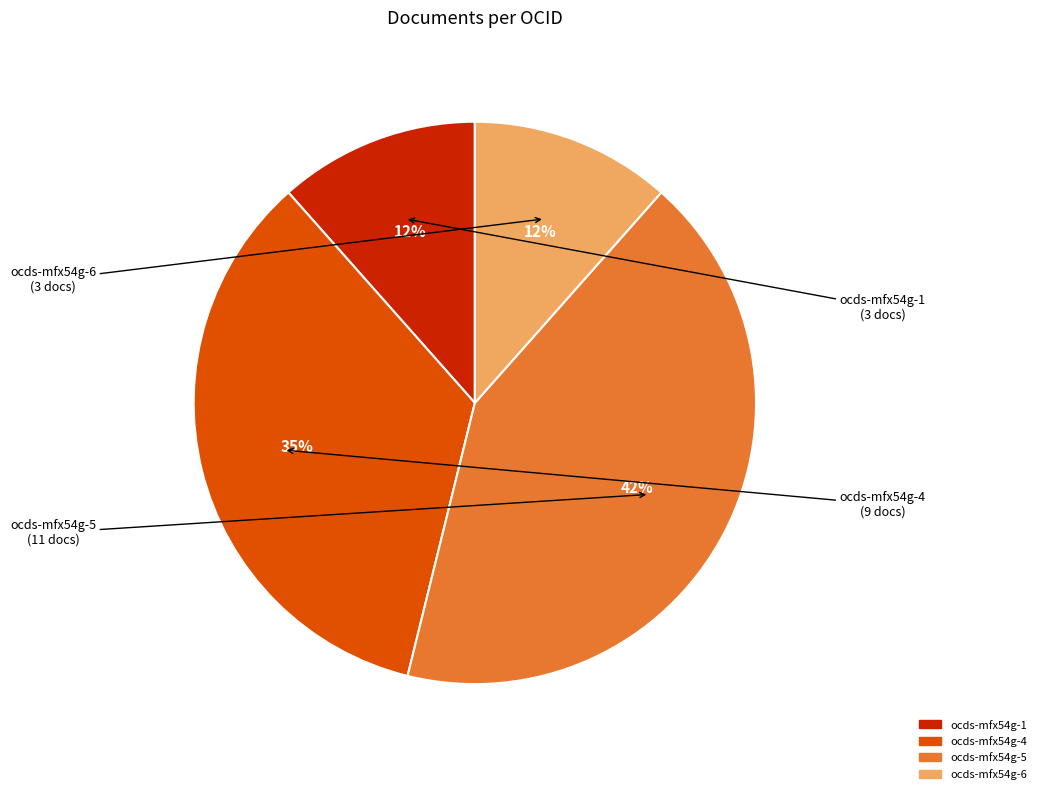

Which category has the biggest portion of the pie?

ocds-mfx54g-5